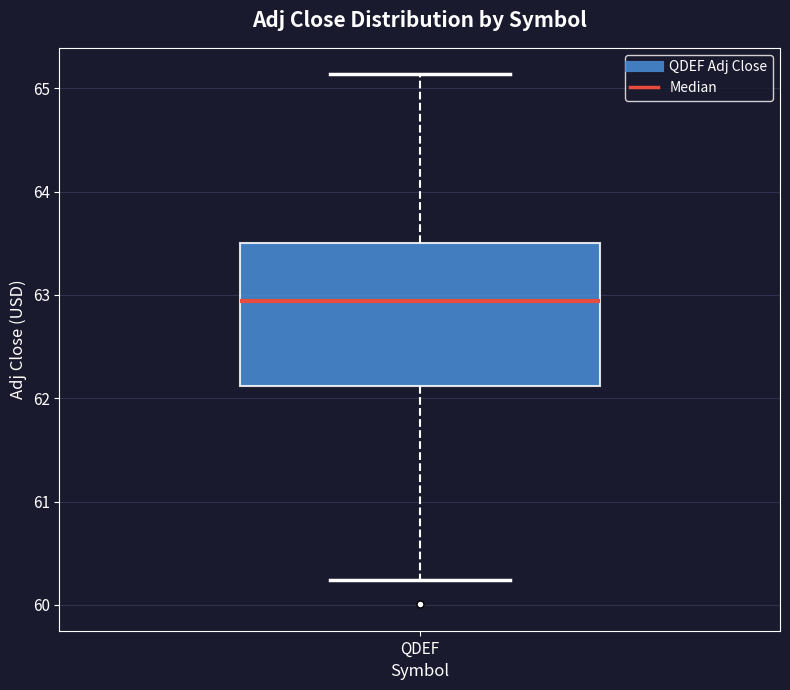

Transcribe this box plot: give where the median line is, the range the box spans, and where the two whiskers end, as read against the y-axis. The values are not printed on the chart, so give them approximately, as read against the axis.

median 62.9, box 62.1 to 63.5, whiskers 60.2 to 65.1